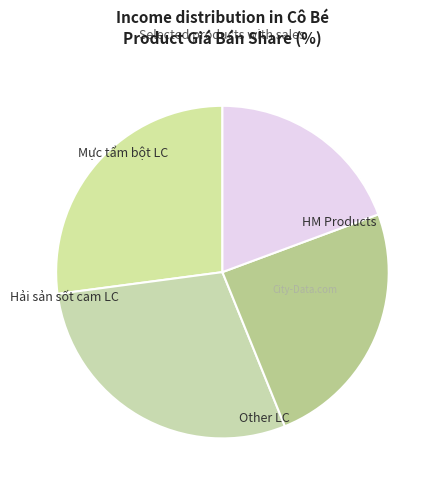

Which slice is the largest?

Hải sản sốt cam LC